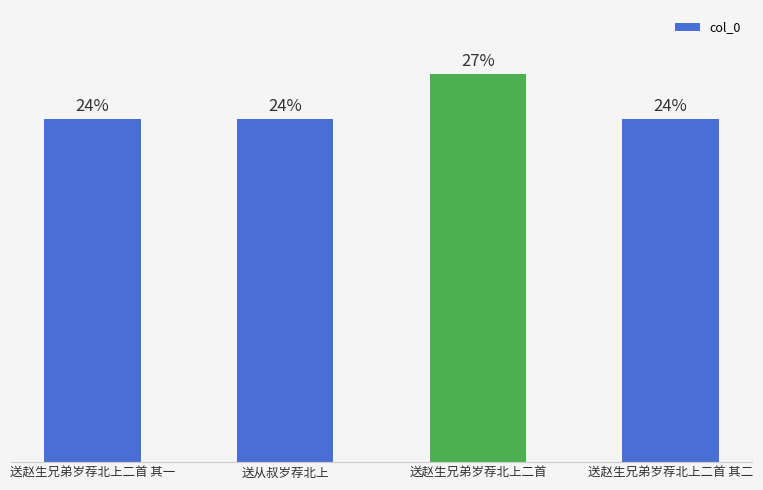

Does the chart contain any negative values?

No